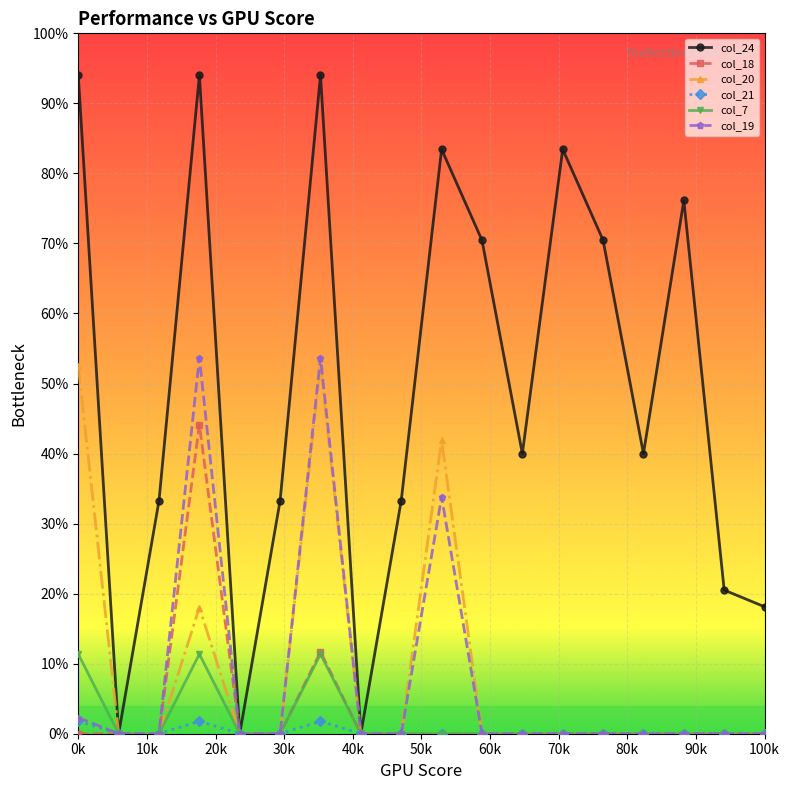

True or false: col_19 has more than 2 points higher than both neighbors.

True